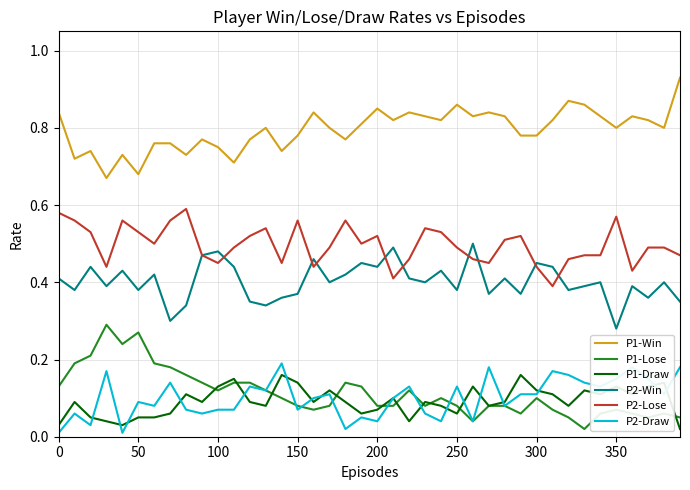

True or false: P1-Win and P1-Lose cross at least once.

False